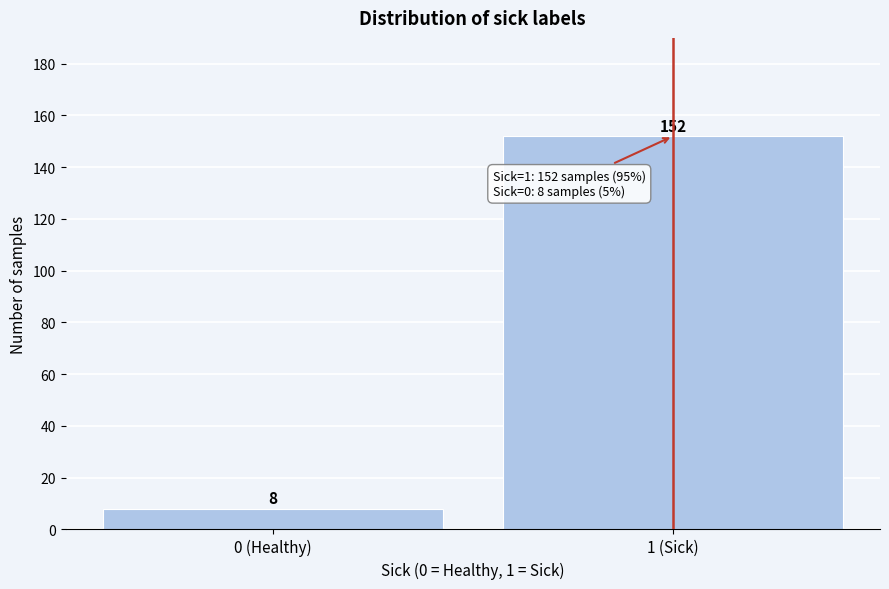

Reading right to left, transcribe all the data shown in this chart.

152	8